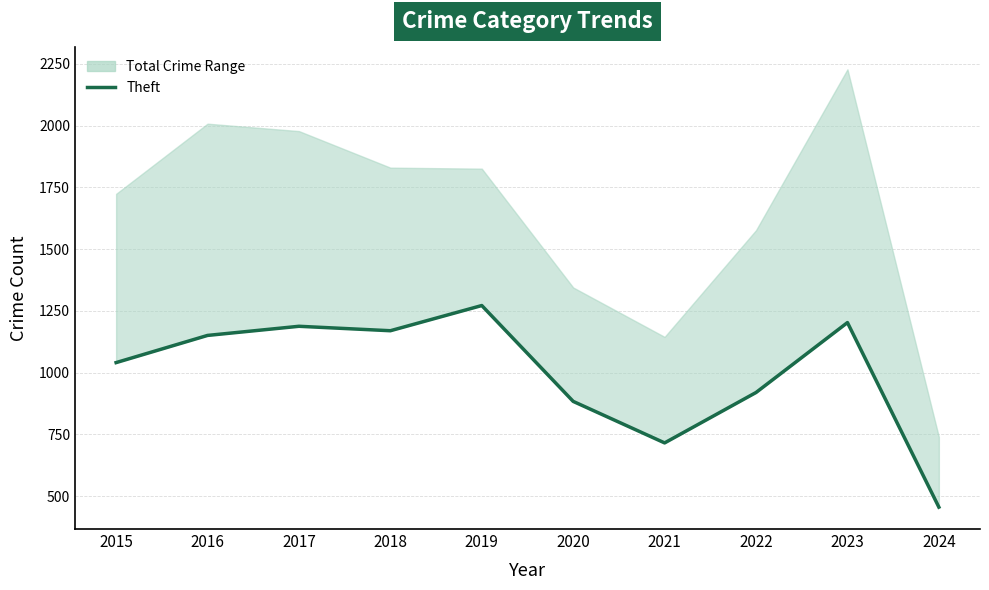

Which has a higher value, 2022 or 2017?

2017